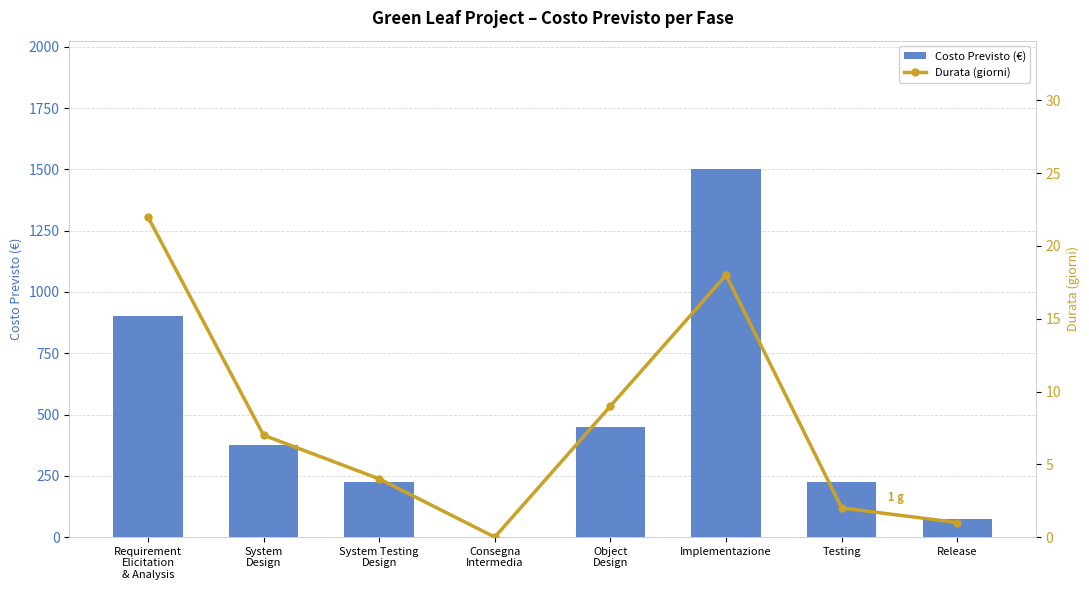

At which category is the sum across all series the highest?

Implementazione